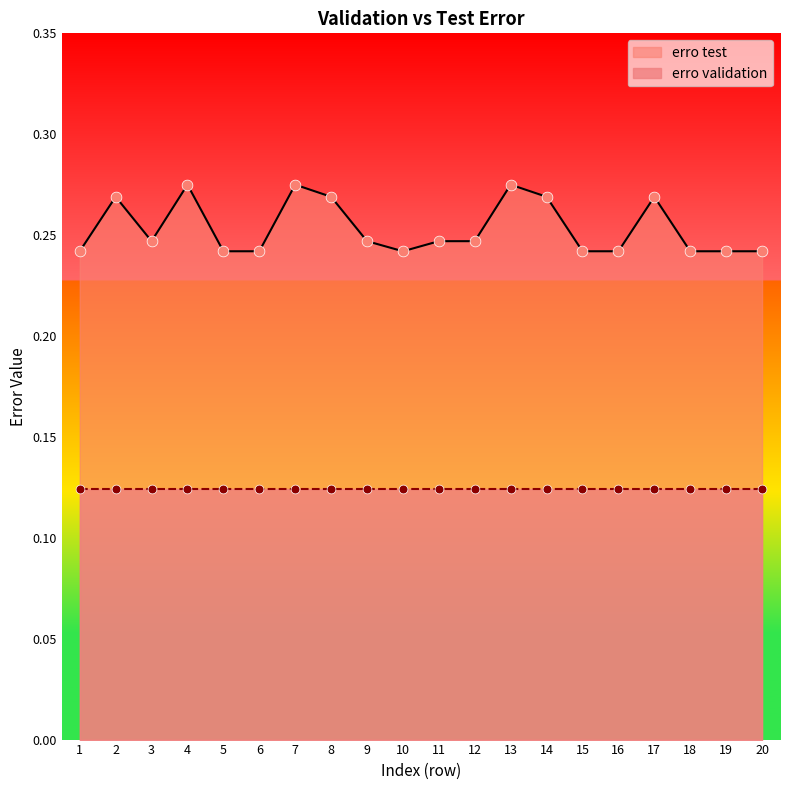

Which has a higher value, 2 or 5?

2